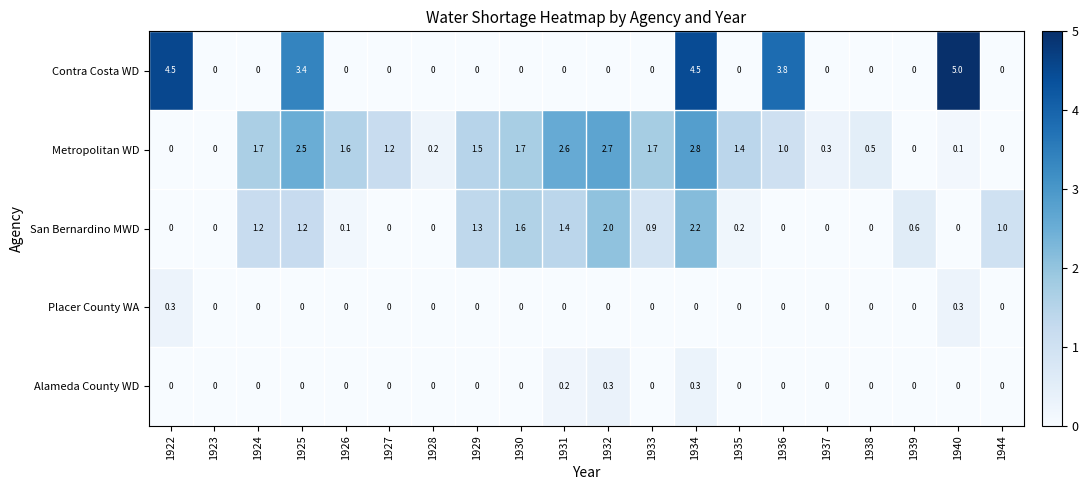

What is the difference between the maximum and minimum values in the Placer County WA series?

0.3